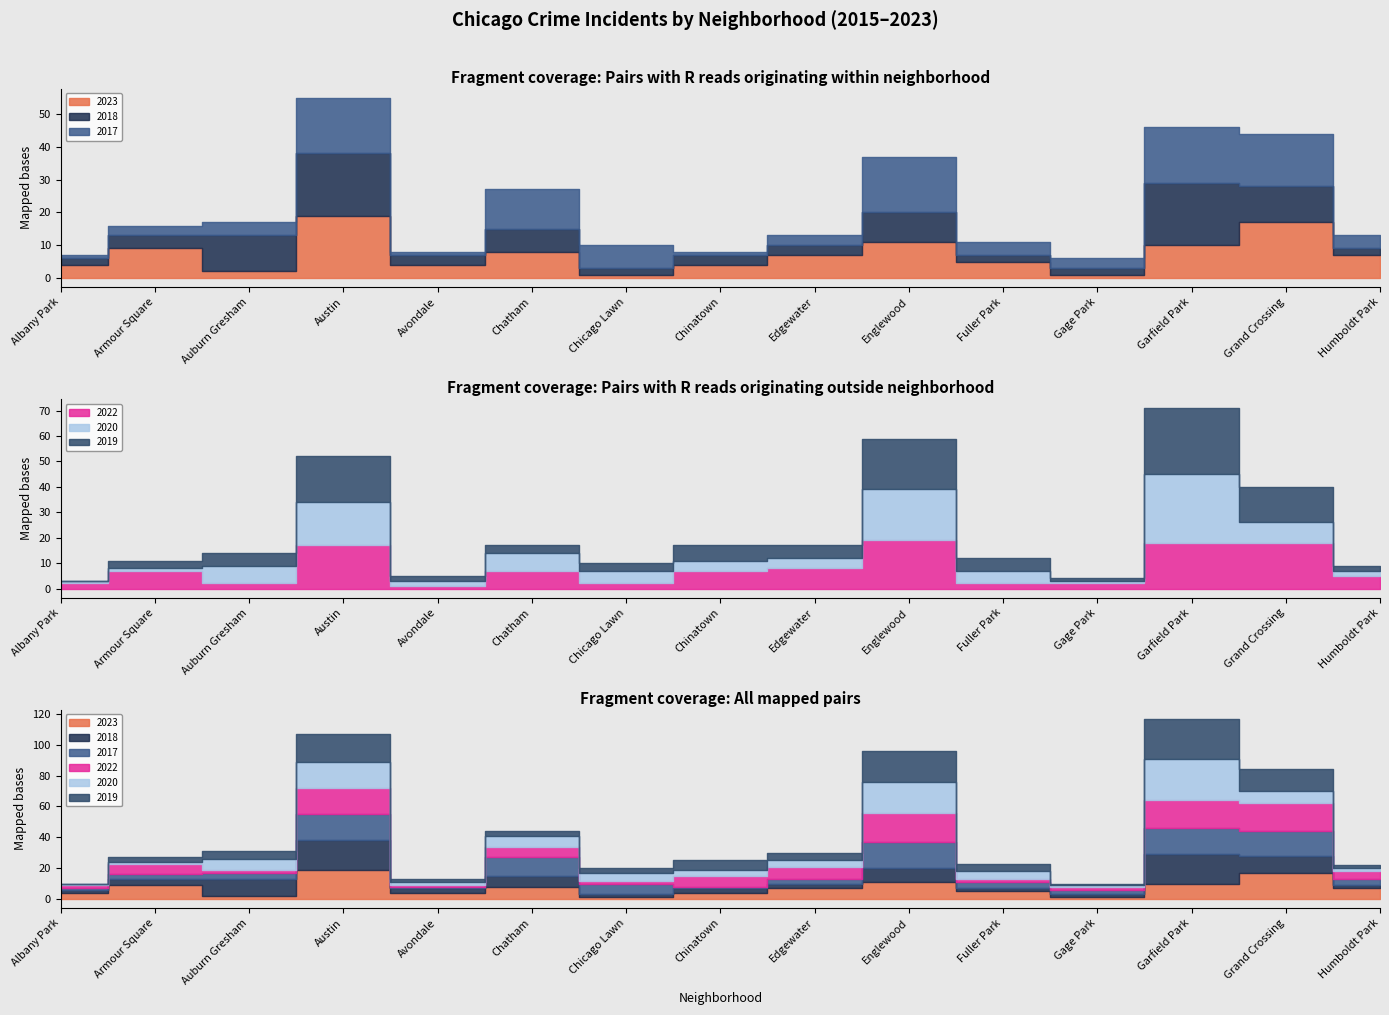

Reading left to right, transcribe all the data shown in this chart.

2023: 4	9	2	19	4	8	1	4	7	11	5	1	10	17	7
2018: 2	4	11	19	3	7	2	3	3	9	2	2	19	11	2
2017: 1	3	4	17	1	12	7	1	3	17	4	3	17	16	4
2022: 2	7	2	17	1	7	2	7	8	19	2	2	18	18	5
2020: 1	1	7	17	2	7	5	4	4	20	5	1	27	8	2
2019: 0	3	5	18	2	3	3	6	5	20	5	1	26	14	2